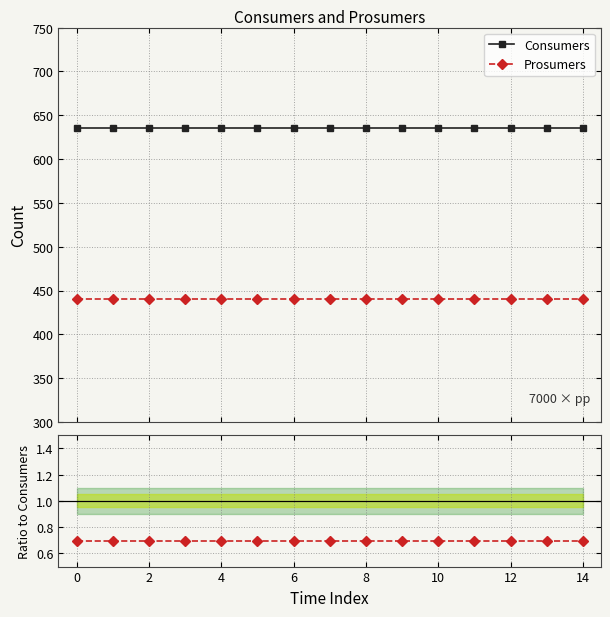

What is the lowest value of the Consumers series?

635